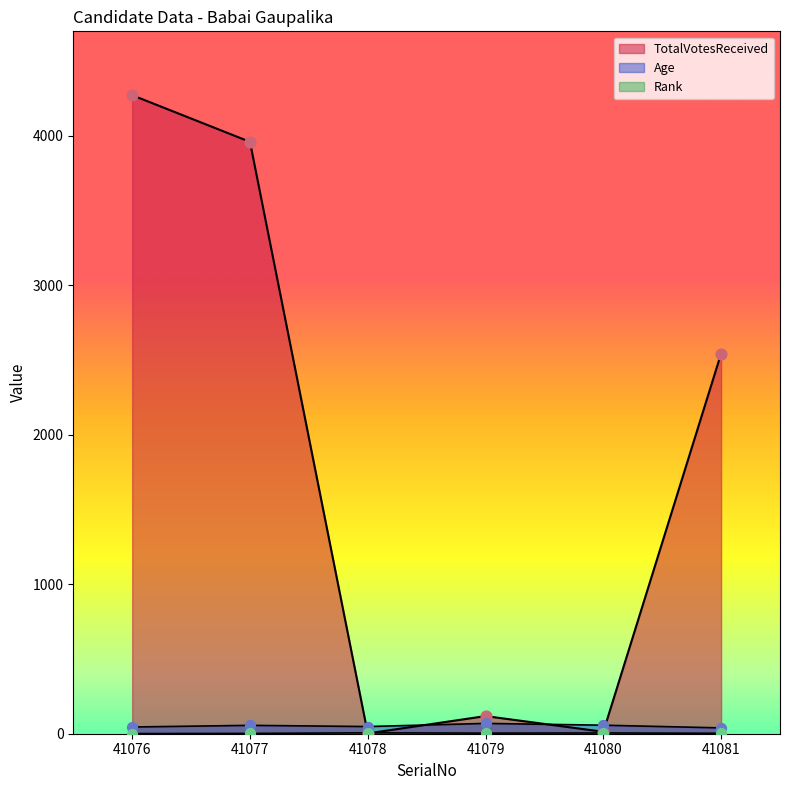

What are all the series names shown in the legend?

TotalVotesReceived, Age, Rank